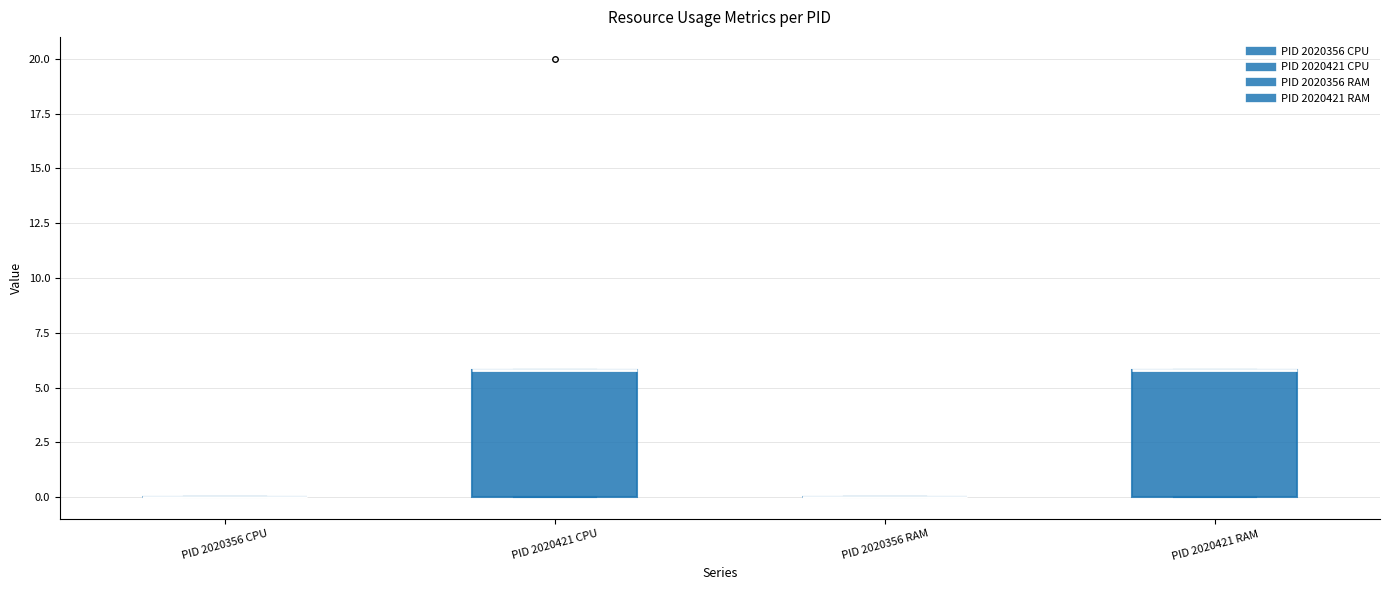

Reading left to right, transcribe this box plot: for each box, give where its median line is, the range the box spans, and where its two whiskers end, as read against the y-axis. The values are not printed on the chart, so give them approximately, as read against the axis.

PID 2020356 CPU: box collapsed to a line at 0, whiskers 0 to 0
PID 2020421 CPU: median 6 (drawn on the box's upper edge), box 0 to 6, whiskers 0 to 6
PID 2020356 RAM: box collapsed to a line at 0, whiskers 0 to 0
PID 2020421 RAM: median 6 (drawn on the box's upper edge), box 0 to 6, whiskers 0 to 6